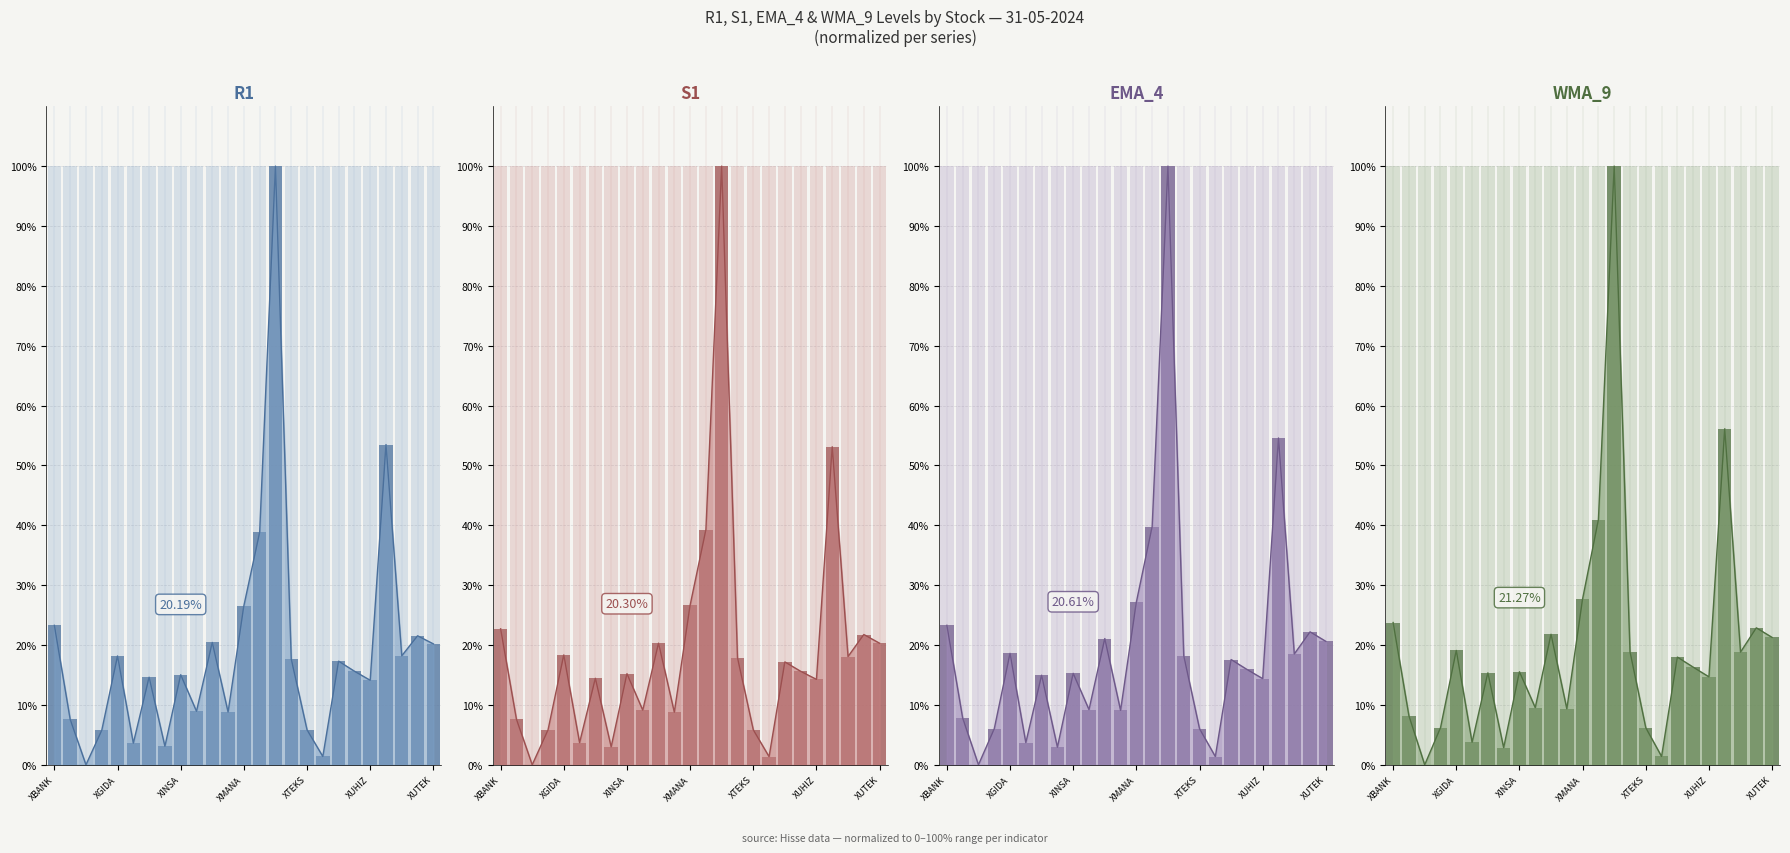

What is the label of the 9th bar from the left?

XINSA